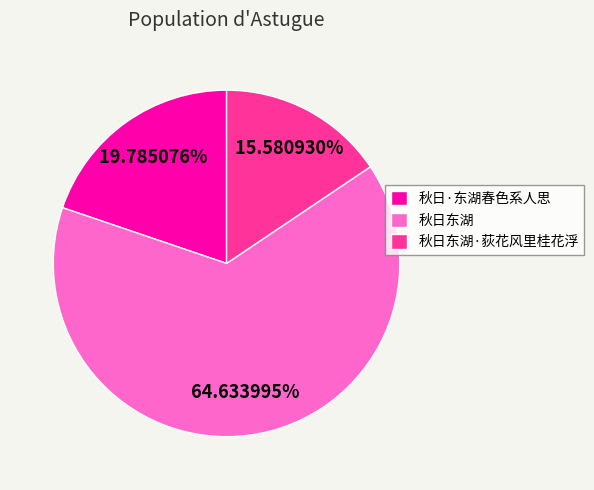

Which has a higher value, 秋日东湖·荻花风里桂花浮 or 秋日·东湖春色系人思?

秋日·东湖春色系人思